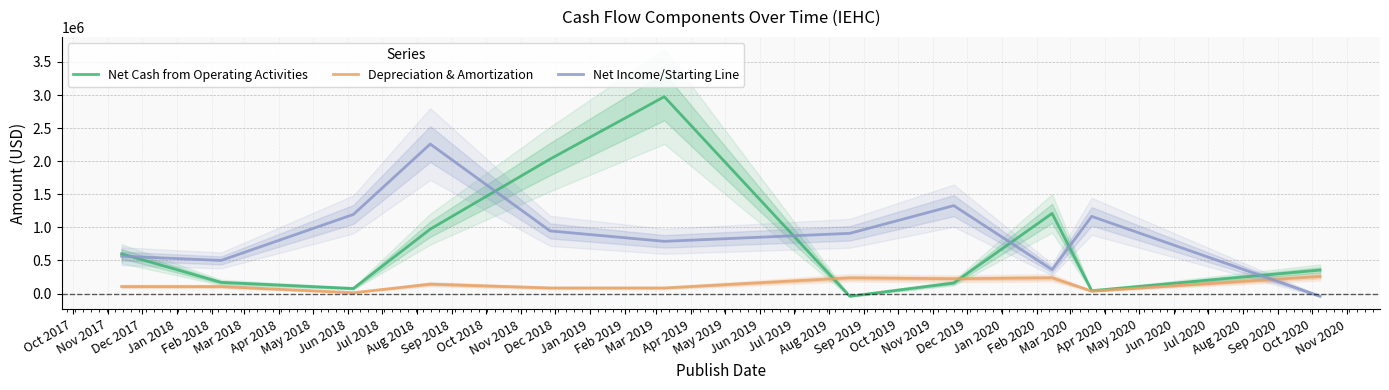

How many lines are shown in the chart?

3